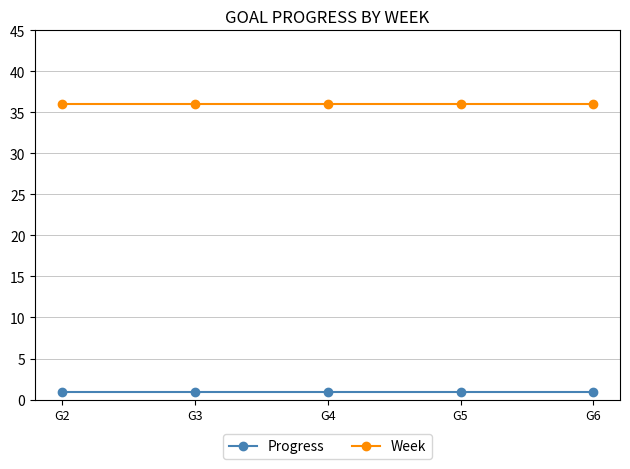

Reading left to right, list all the values displayed in this chart.

Progress: G2=0.9	G3=0.9	G4=0.9	G5=0.9	G6=0.9
Week: G2=36.0	G3=36.0	G4=36.0	G5=36.0	G6=36.0